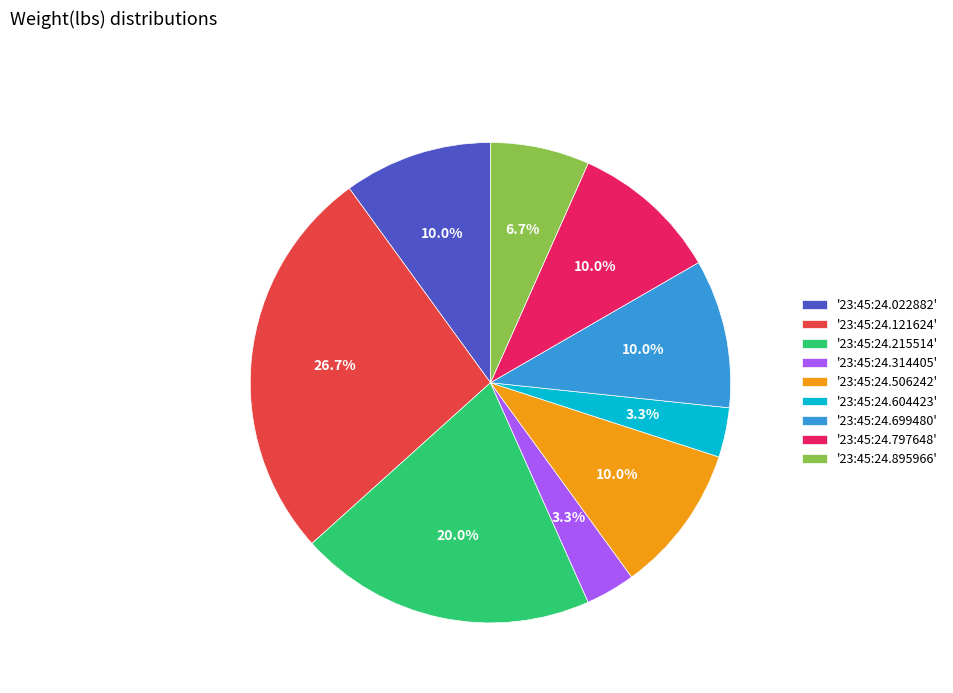

Is the sum of '23:45:24.506242' and '23:45:24.314405' greater than half?

No